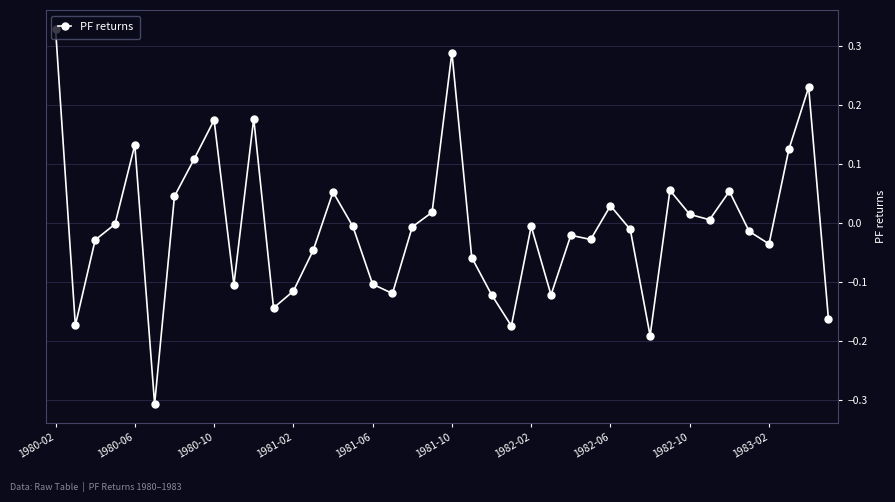

True or false: there are more than 1 points higher than both neighbors.

True